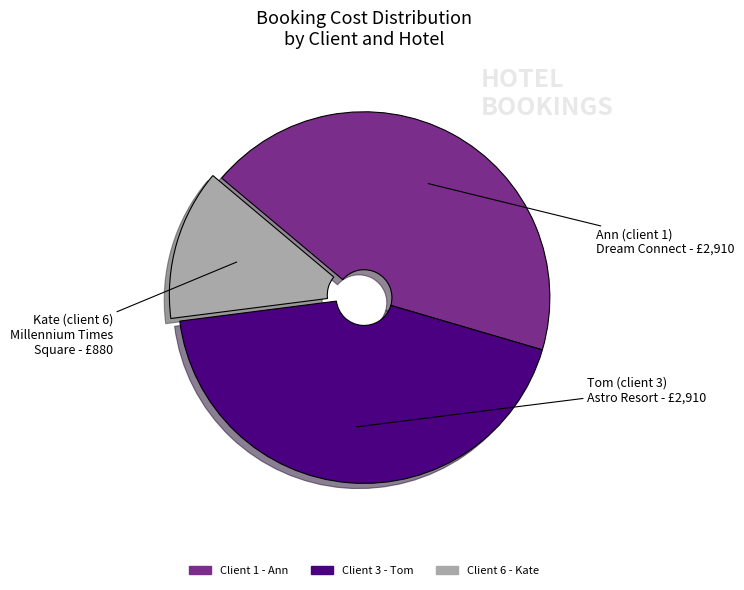

Is there a majority slice in this chart?

No